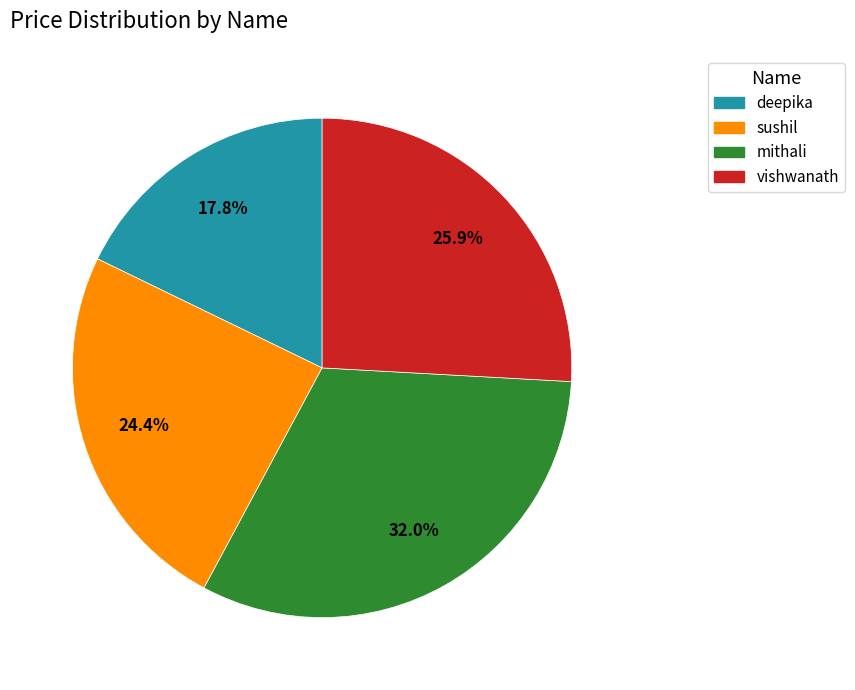

Is there any slice that represents more than half of the pie?

No